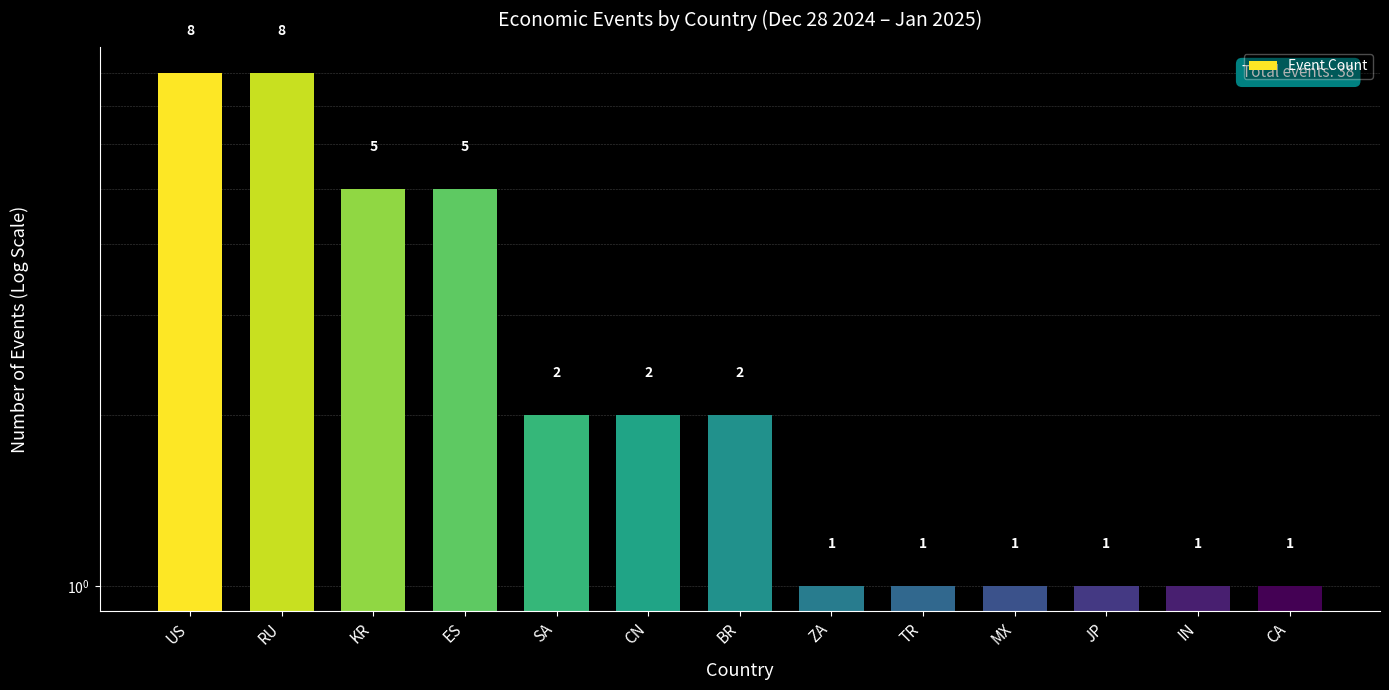

What is the value of the 1st bar from the left?

8